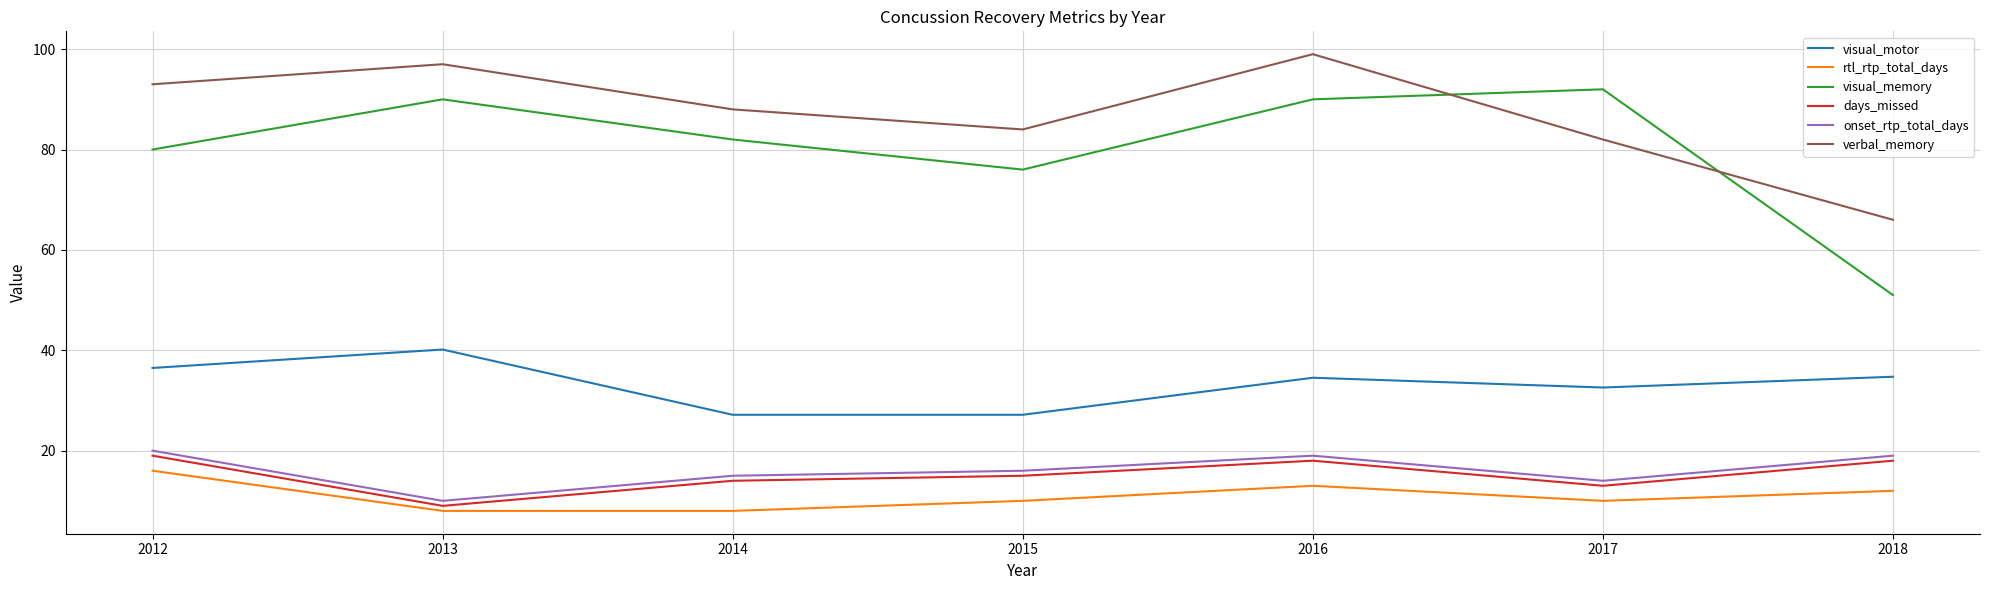

Which series has the widest spread of values?

visual_memory